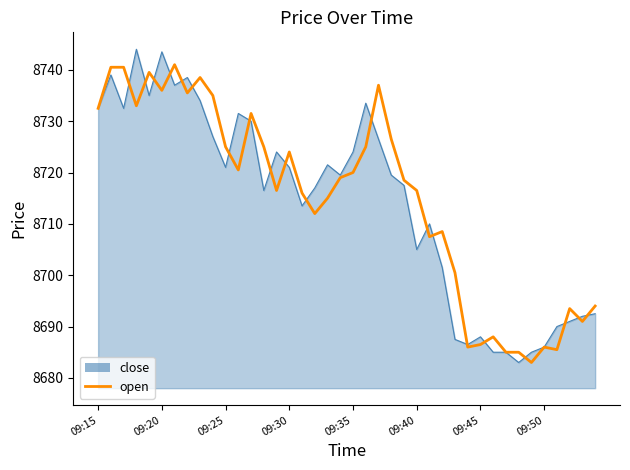

What is the smallest value displayed?

8683.0